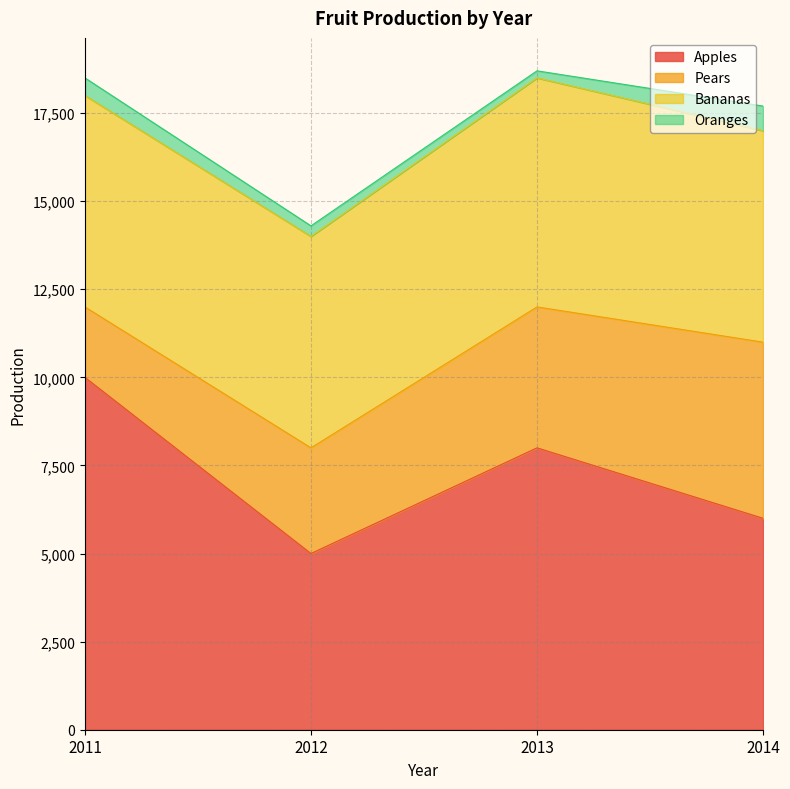

Where is Oranges nearest to the value 450?

2011